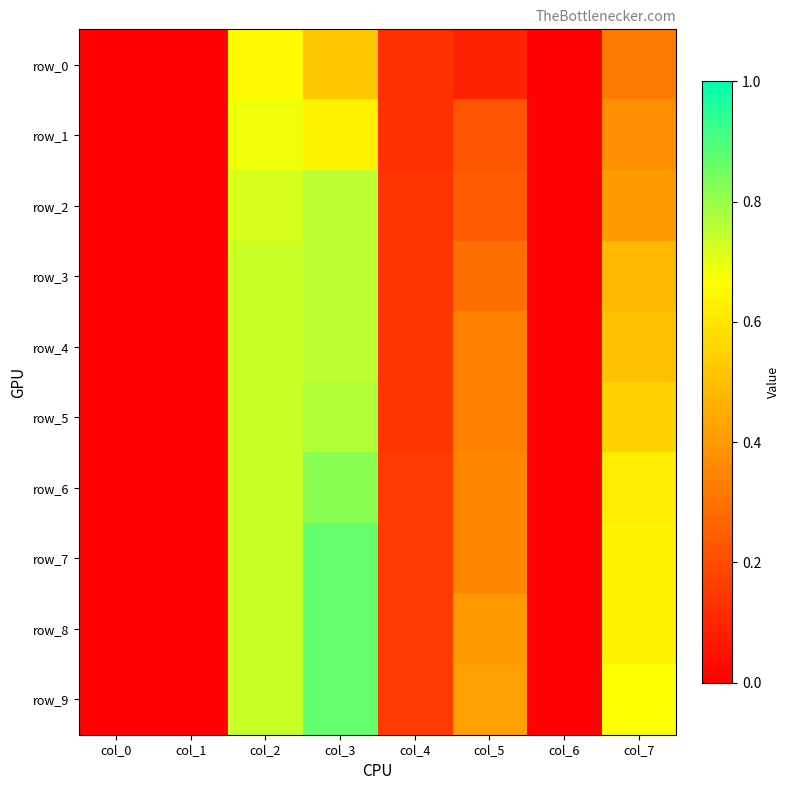

Reading left to right, list all the values displayed in this chart.

row_0: col_0=0.0	col_1=0.0	col_2=0.7	col_3=0.5	col_4=0.1	col_5=0.1	col_6=0.0	col_7=0.3
row_1: col_0=0.0	col_1=0.0	col_2=0.7	col_3=0.6	col_4=0.1	col_5=0.2	col_6=0.0	col_7=0.4
row_2: col_0=0.0	col_1=0.0	col_2=0.7	col_3=0.8	col_4=0.1	col_5=0.2	col_6=0.0	col_7=0.4
row_3: col_0=0.0	col_1=0.0	col_2=0.7	col_3=0.8	col_4=0.1	col_5=0.3	col_6=0.0	col_7=0.5
row_4: col_0=0.0	col_1=0.0	col_2=0.7	col_3=0.8	col_4=0.1	col_5=0.3	col_6=0.0	col_7=0.5
row_5: col_0=0.0	col_1=0.0	col_2=0.7	col_3=0.8	col_4=0.1	col_5=0.3	col_6=0.0	col_7=0.6
row_6: col_0=0.0	col_1=0.0	col_2=0.7	col_3=0.8	col_4=0.2	col_5=0.4	col_6=0.0	col_7=0.6
row_7: col_0=0.0	col_1=0.0	col_2=0.7	col_3=0.9	col_4=0.2	col_5=0.4	col_6=0.0	col_7=0.6
row_8: col_0=0.0	col_1=0.0	col_2=0.7	col_3=0.9	col_4=0.2	col_5=0.4	col_6=0.0	col_7=0.6
row_9: col_0=0.0	col_1=0.0	col_2=0.7	col_3=0.9	col_4=0.2	col_5=0.4	col_6=0.0	col_7=0.7